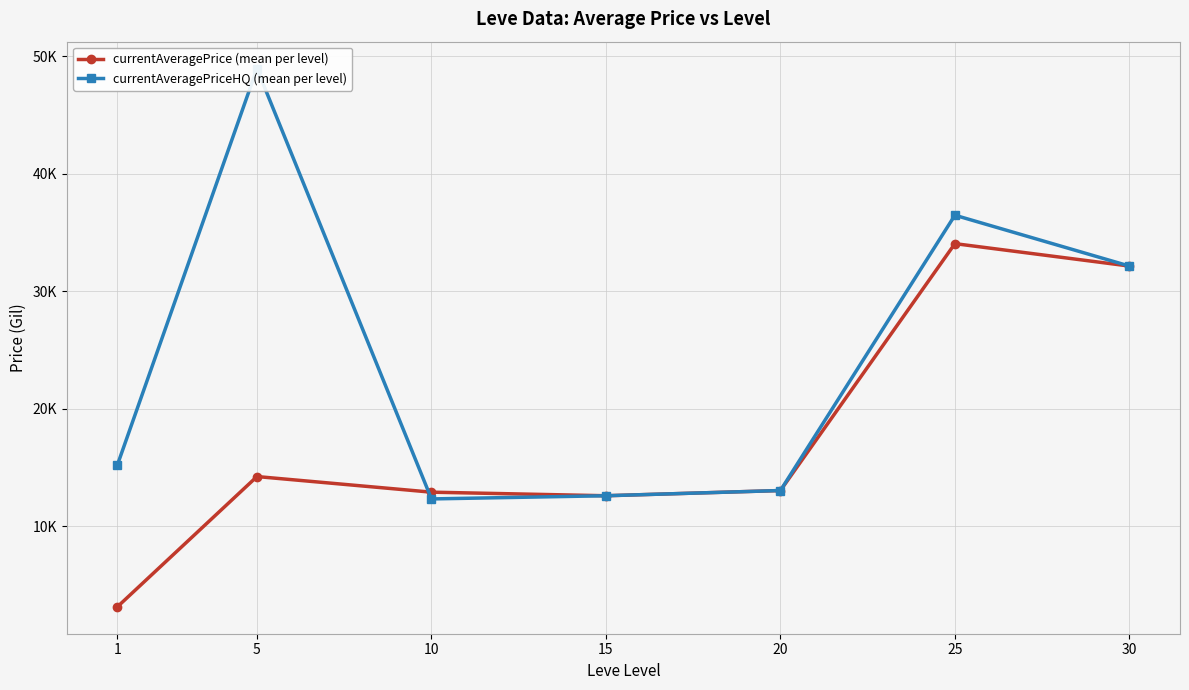

Which has a higher value, 15 or 5?

5